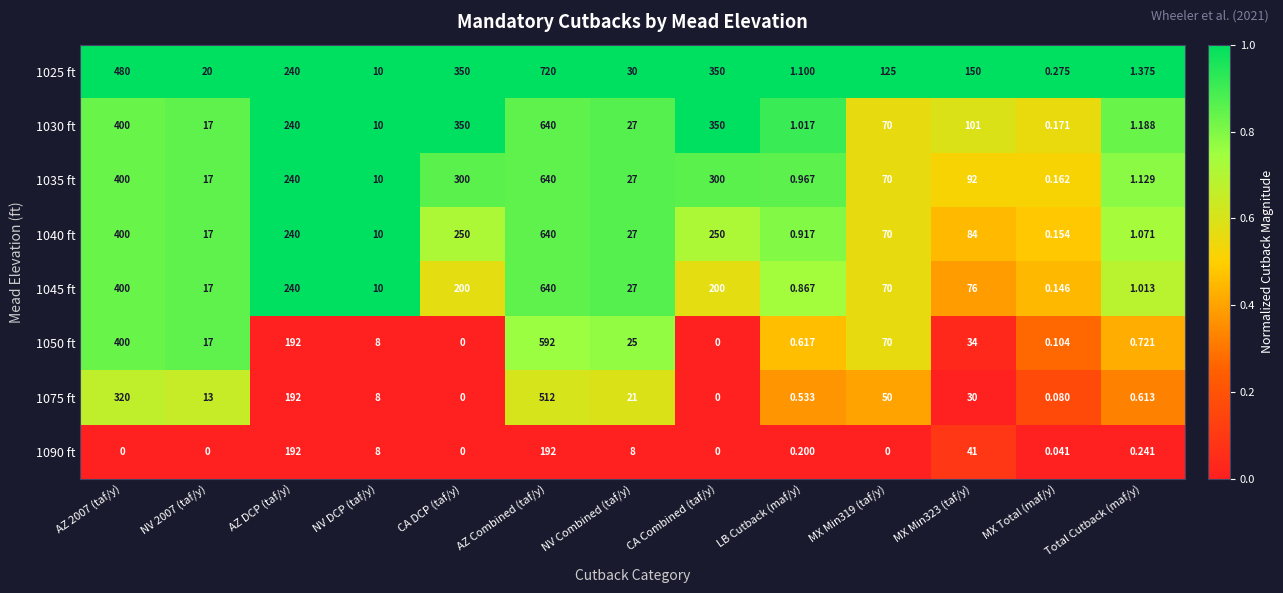

At which label does 1050 ft reach its peak?

AZ Combined (taf/y)